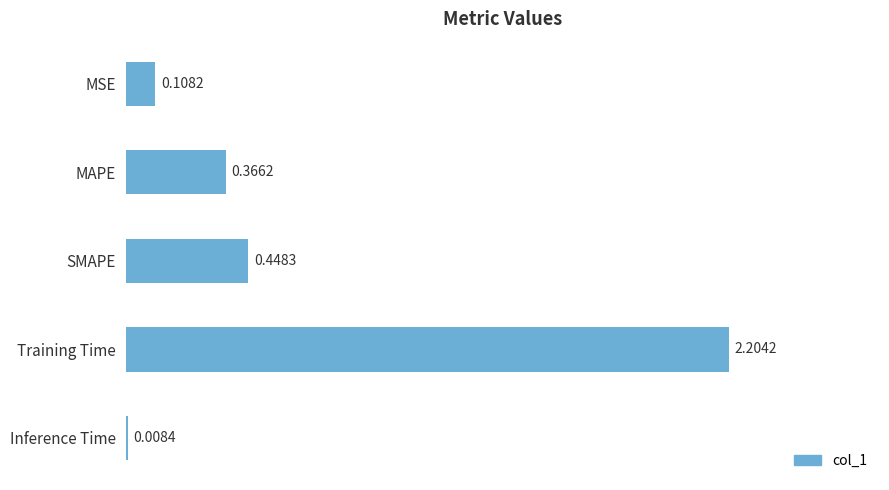

At which category does the chart reach its minimum across all series?

Inference Time